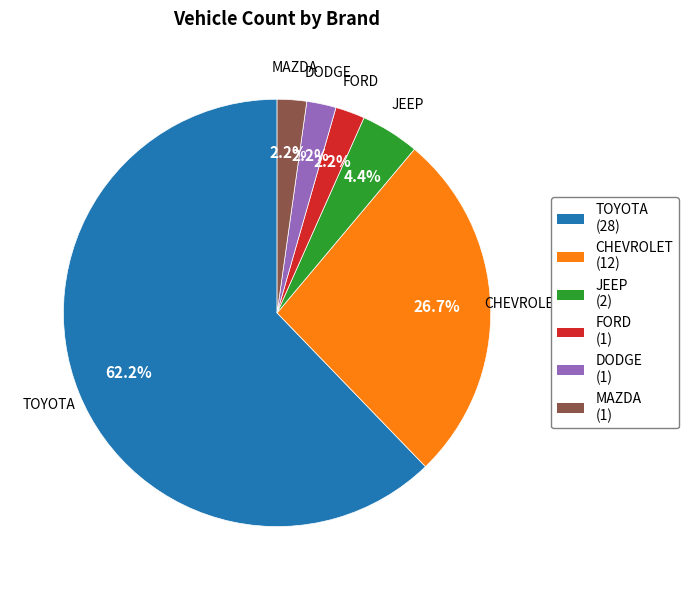

How many segments does this pie chart have?

6